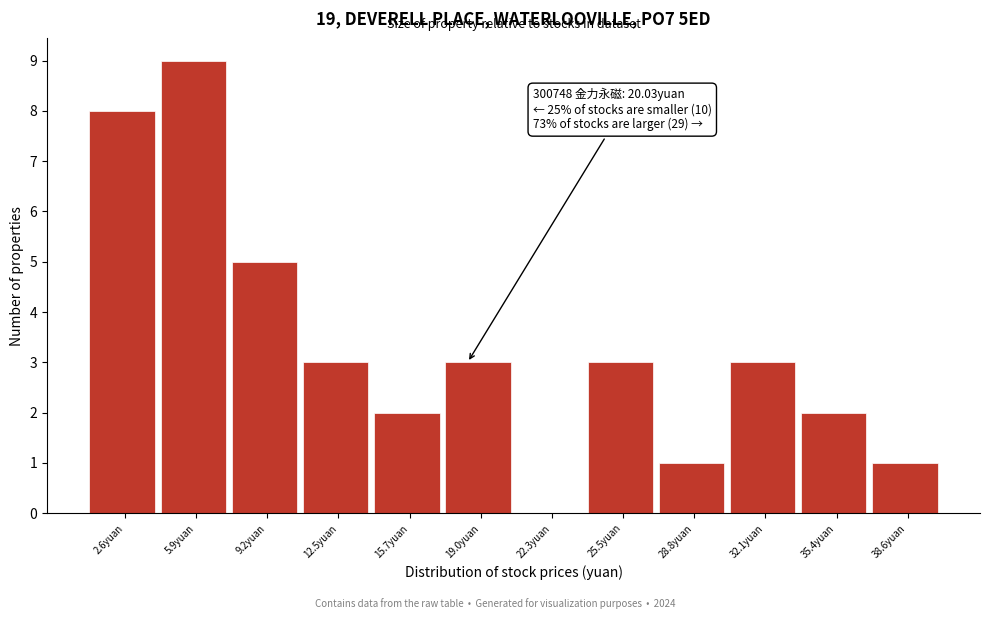

Reading left to right, what are all the values shown in this chart?

2.6yuan=8	5.9yuan=9	9.2yuan=5	12.5yuan=3	15.7yuan=2	19.0yuan=3	22.3yuan=0	25.5yuan=3	28.8yuan=1	32.1yuan=3	35.4yuan=2	38.6yuan=1